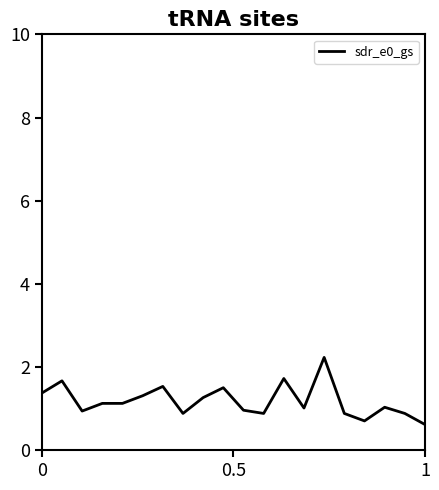

What is the greatest value displayed?

2.2